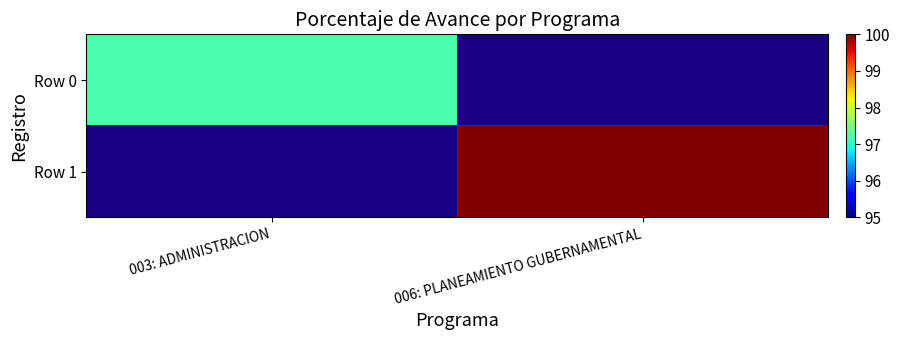

Which series has the widest spread of values?

Row 0